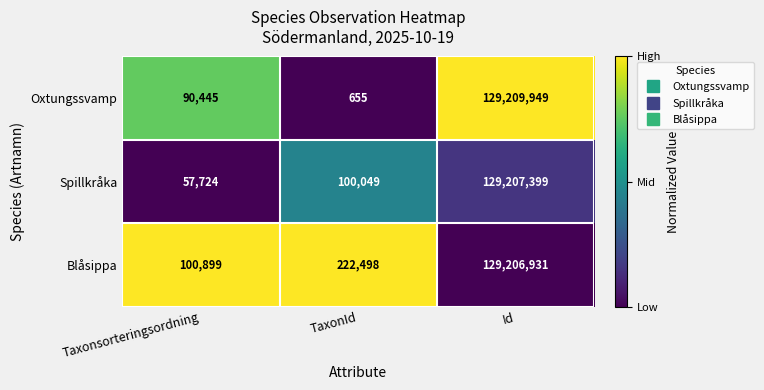

What is the total value across all series at Id?

387624279